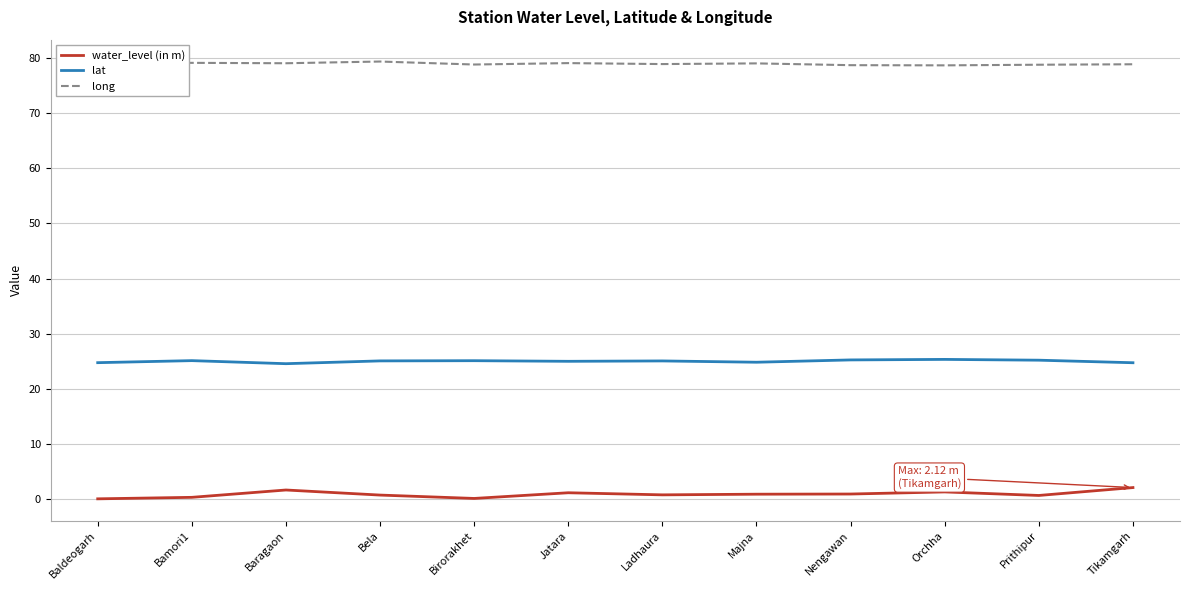

Is the value of water_level (in m) at Jatara greater than the value of lat at Nengawan?

No